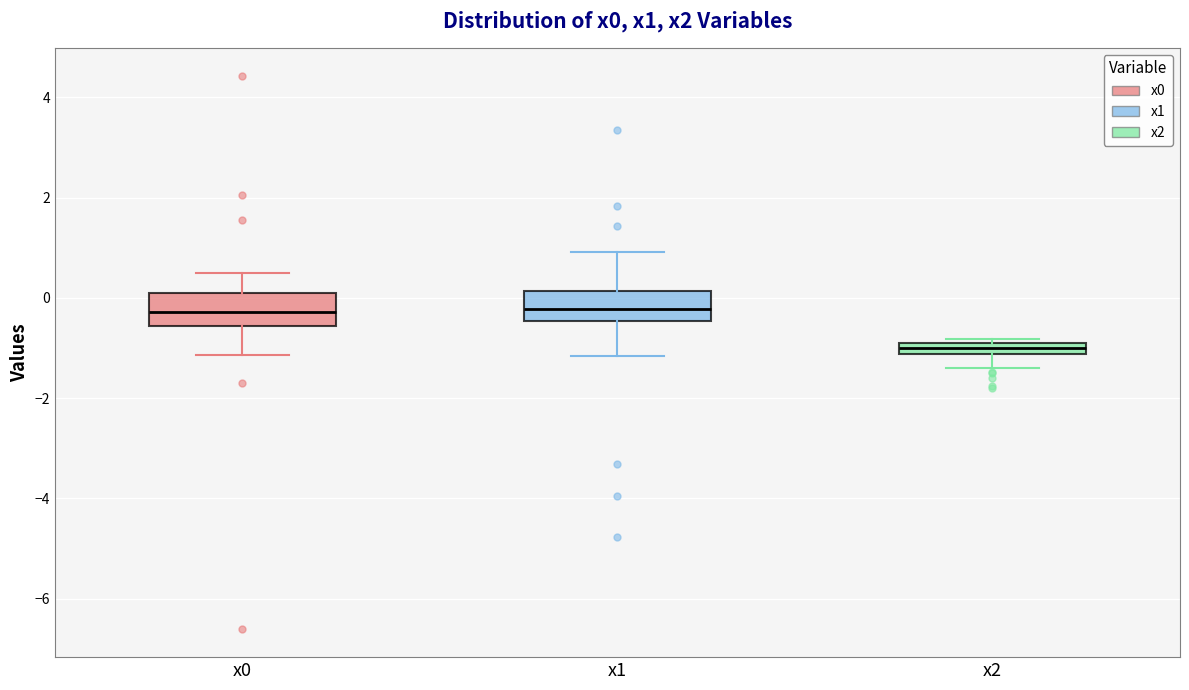

Where does the upper whisker of the box for x0 end on the y-axis? The values are not printed on the chart, so give them approximately, as read against the axis.

0.4